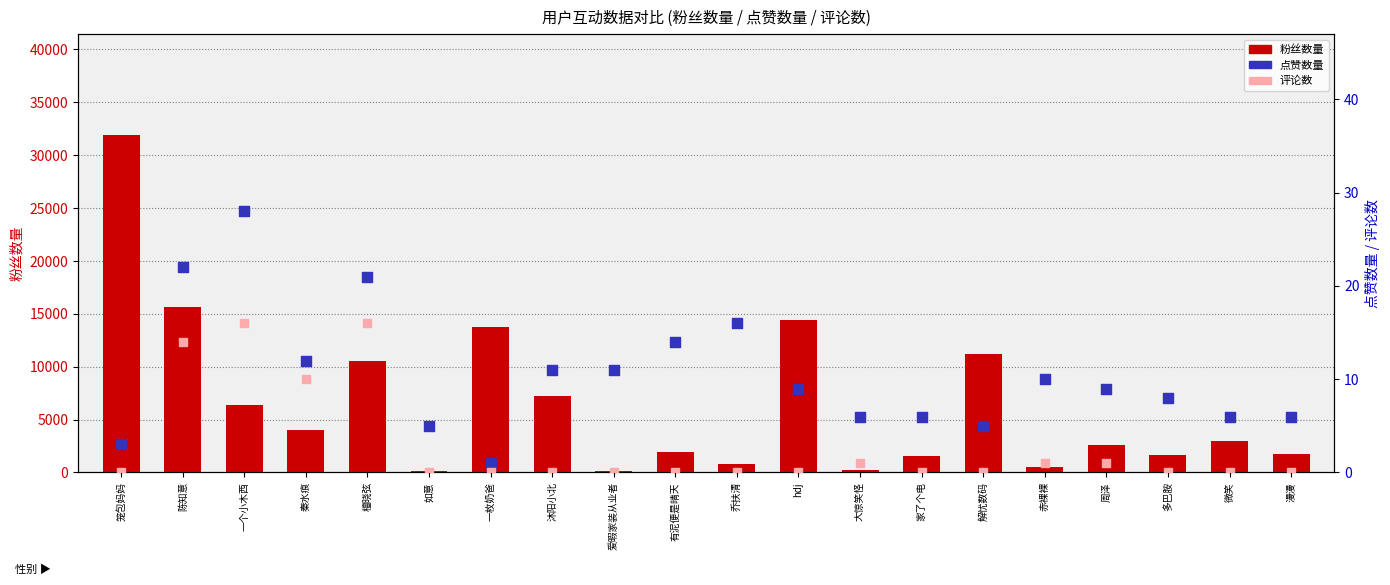

Is the value of 粉丝数量 at hdj greater than the value of 点赞数量 at 秦水痕?

Yes